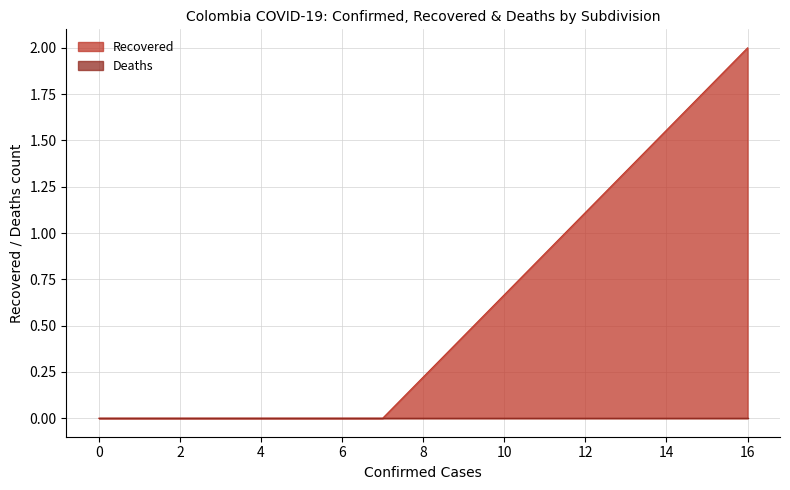

At how many categories does at least one series exceed 0?

1